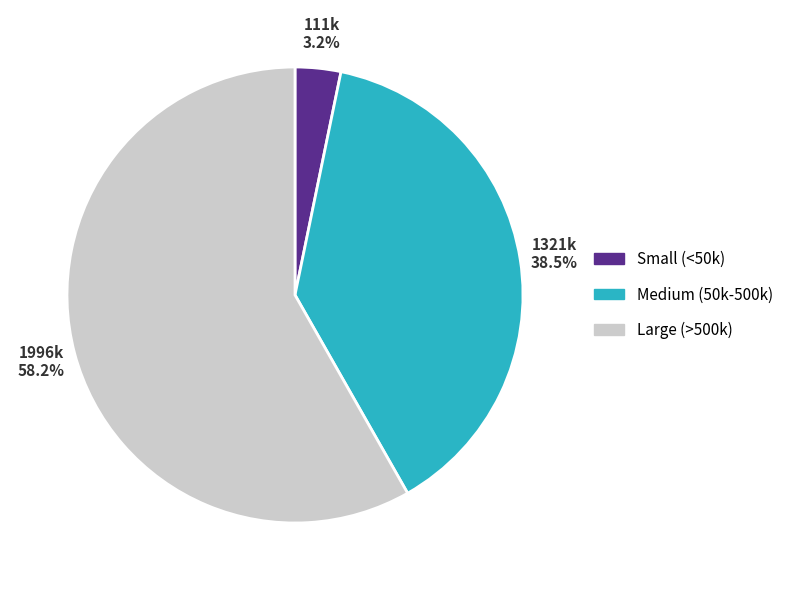

How many segments does this pie chart have?

3